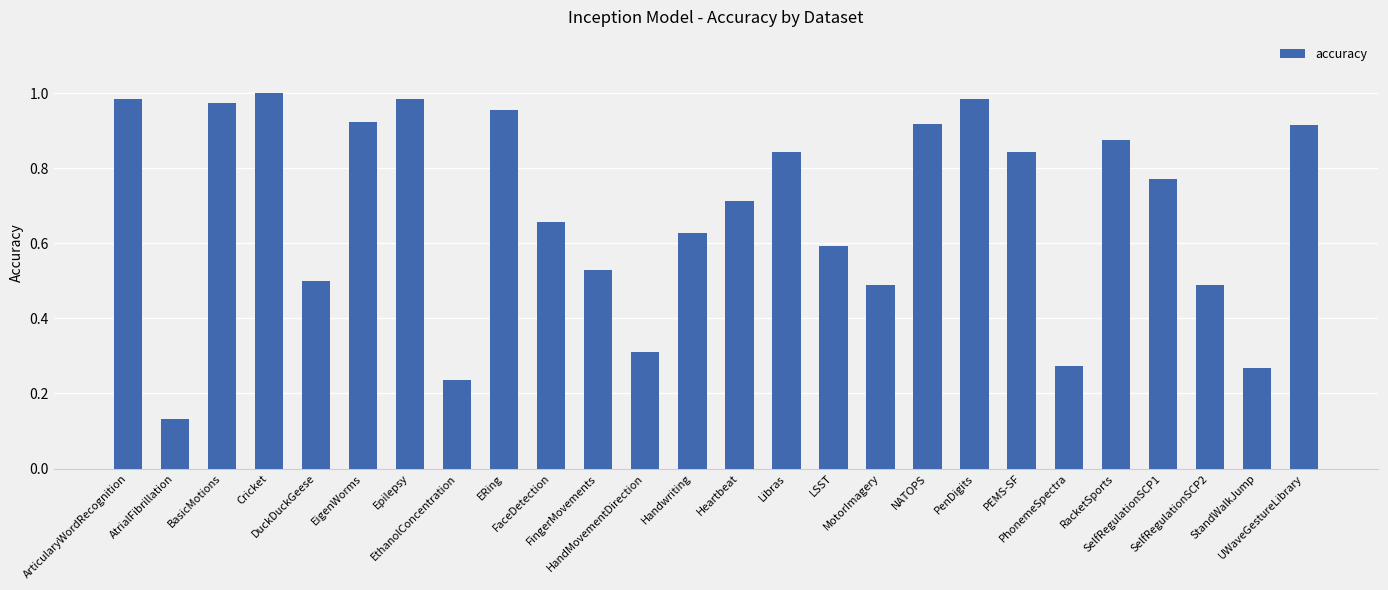

The chart shows a value of 0.4 at PhonemeSpectra. True or false?

False